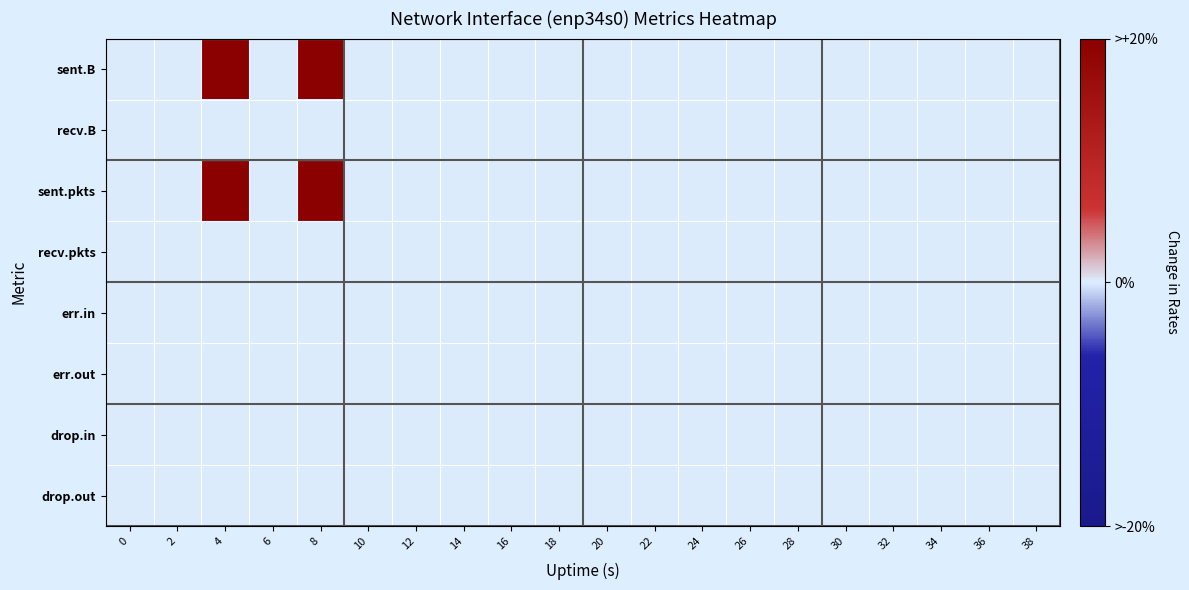

At how many categories does at least one series exceed 1?

2